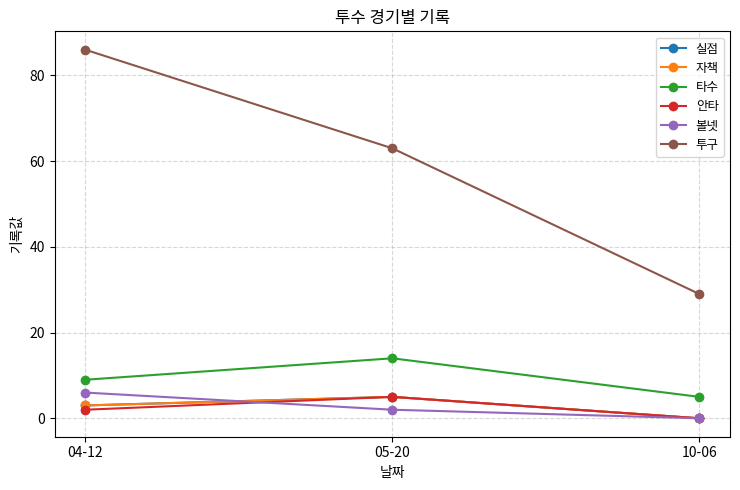

Does the chart have visible grid lines?

Yes